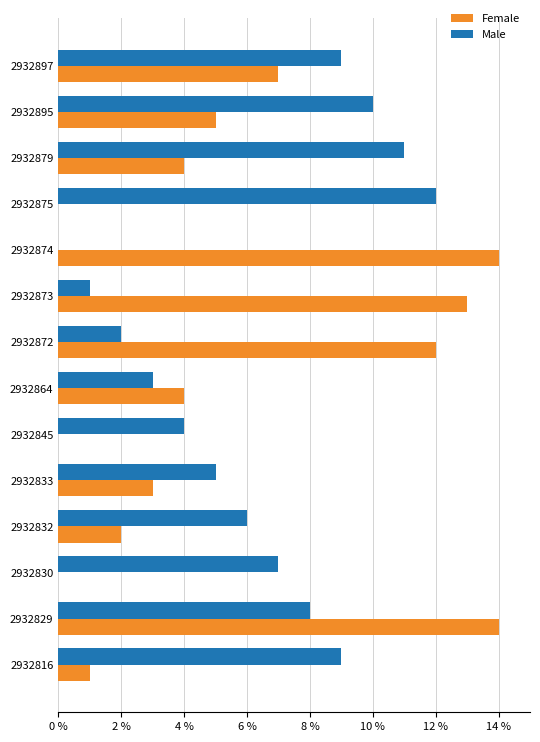

What is the average value of the Female series?

6